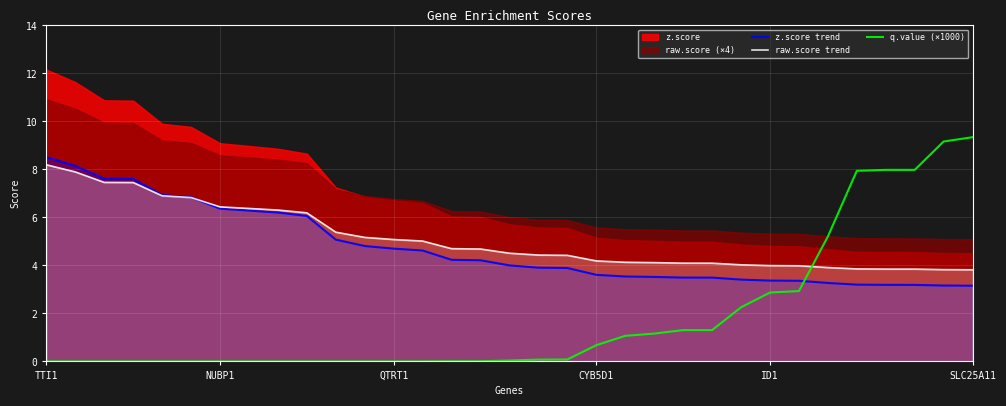

Read the raw.score trend value at 18.

4.4